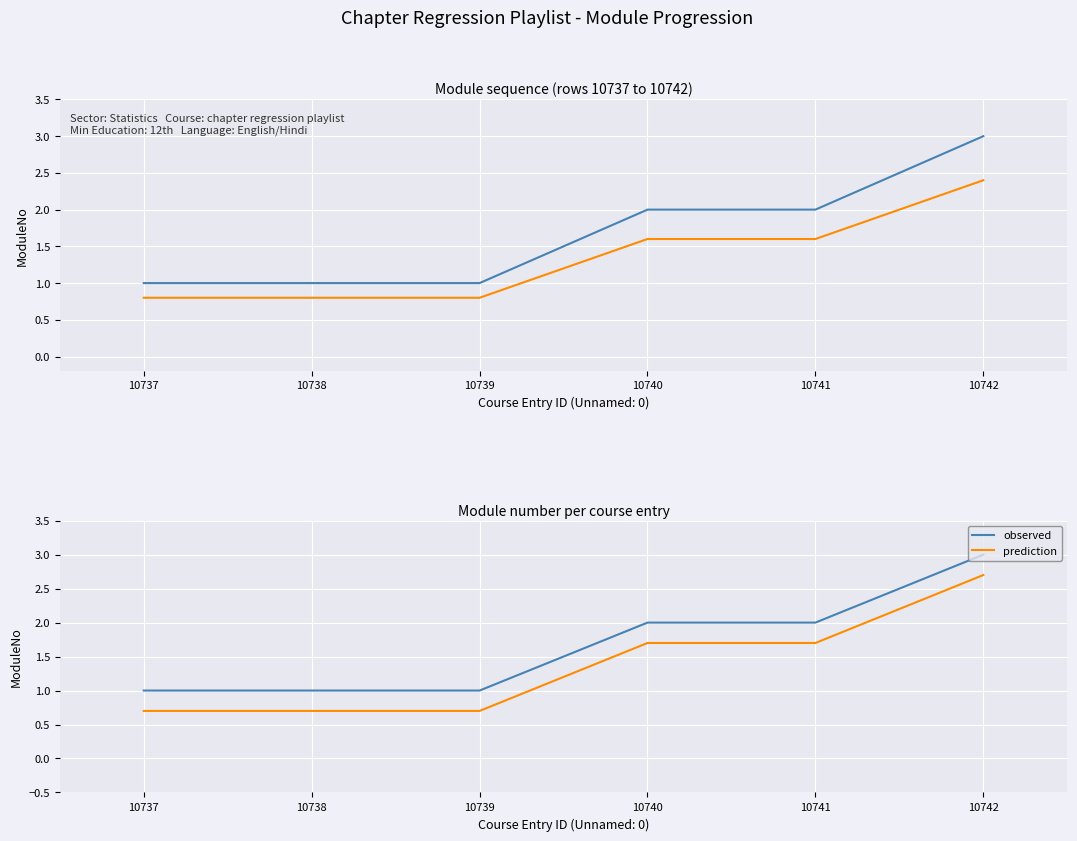

What is the value of the ModuleNo point at the 1st from the left?

1.0